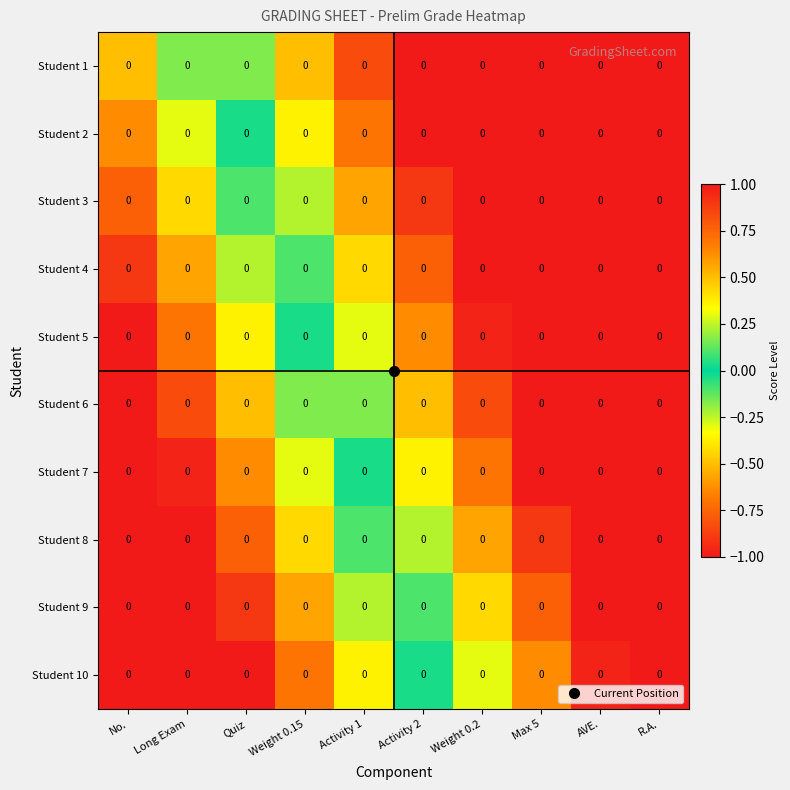

What is the greatest value displayed?

1.0